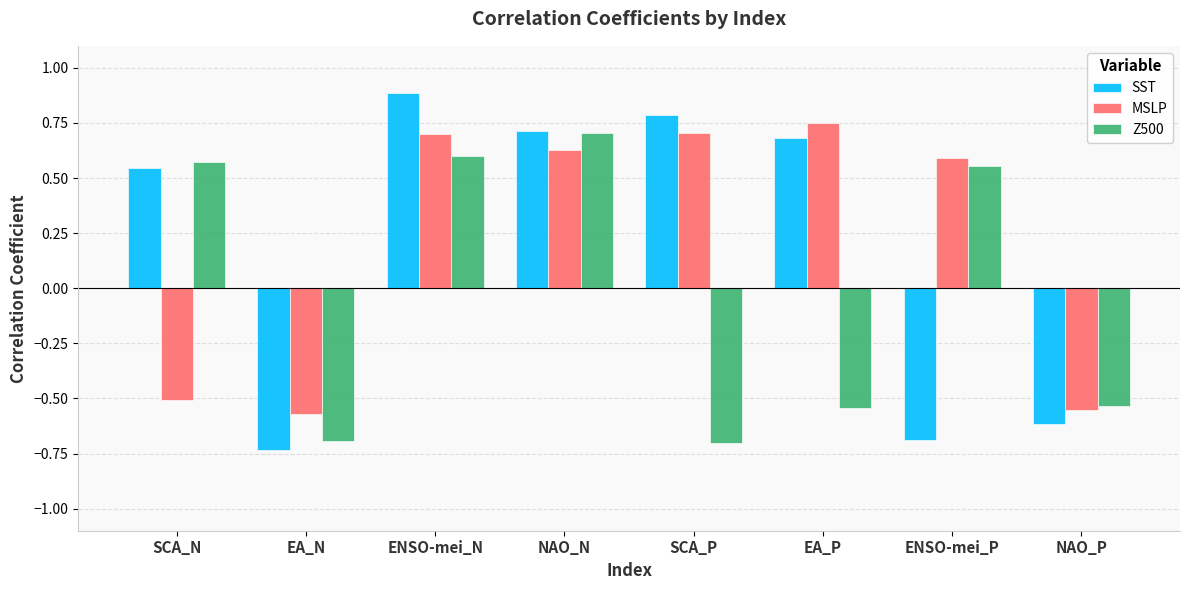

What are all the series names shown in the legend?

SST, MSLP, Z500